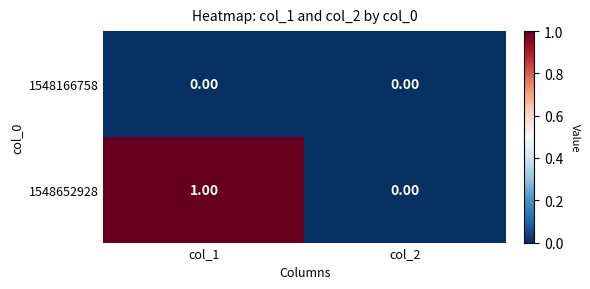

At which category is the sum across all series the highest?

col_1